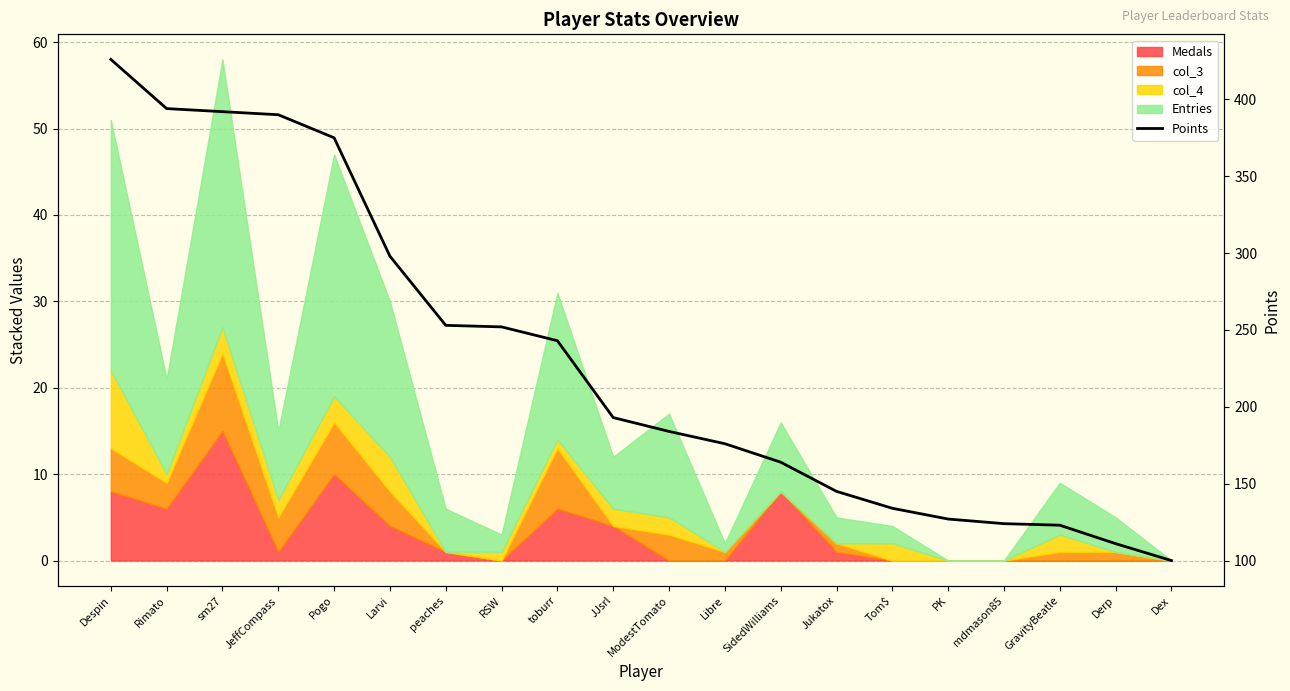

What is the ratio of the value at Derp to the value at JeffCompass?

0.3